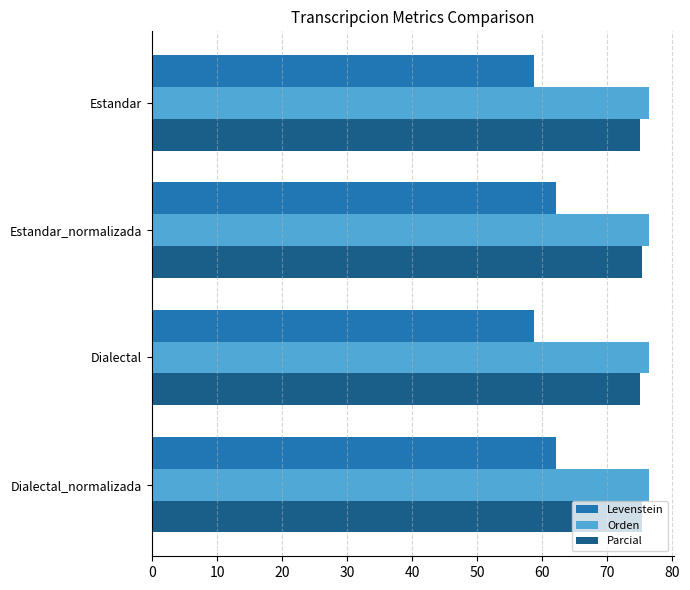

What is the difference between the highest and lowest values at Estandar_normalizada?

14.3